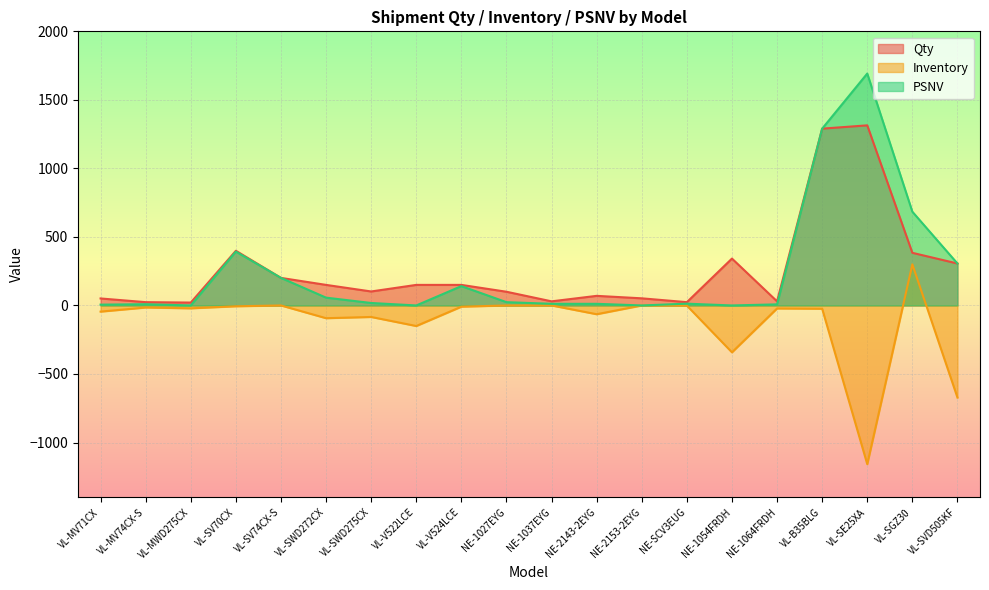

Does the chart display data point markers on the line(s)?

No